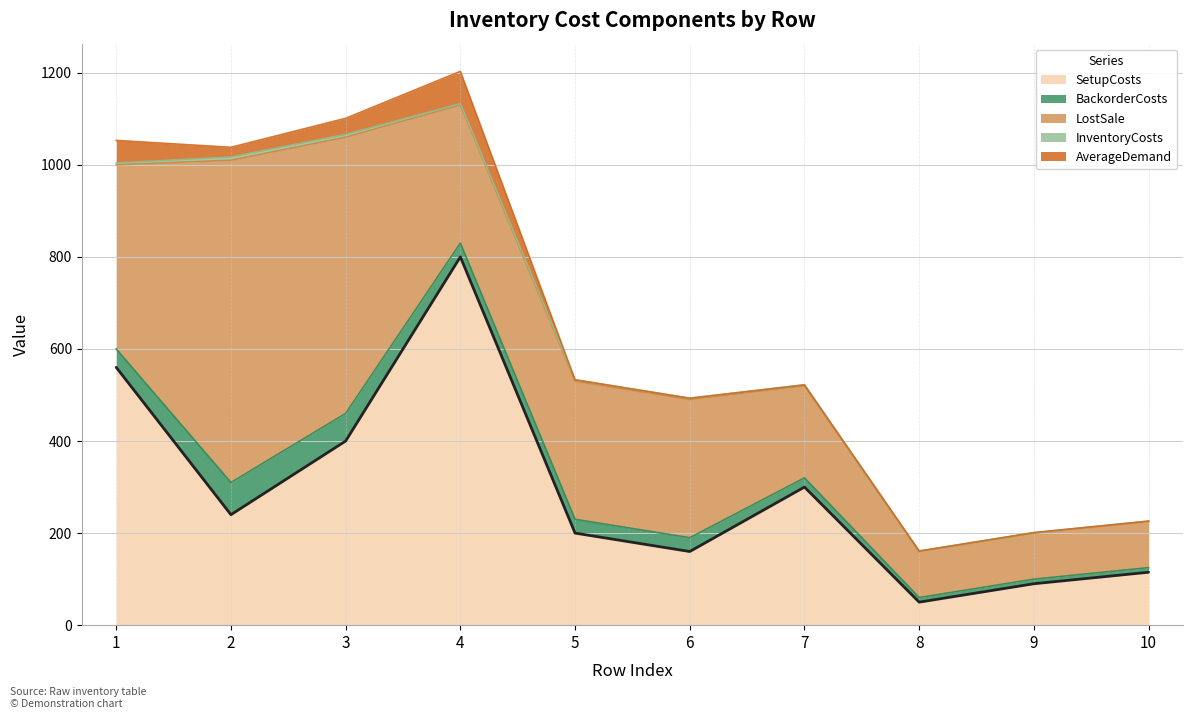

What is the value of the 8th point from the left?

50